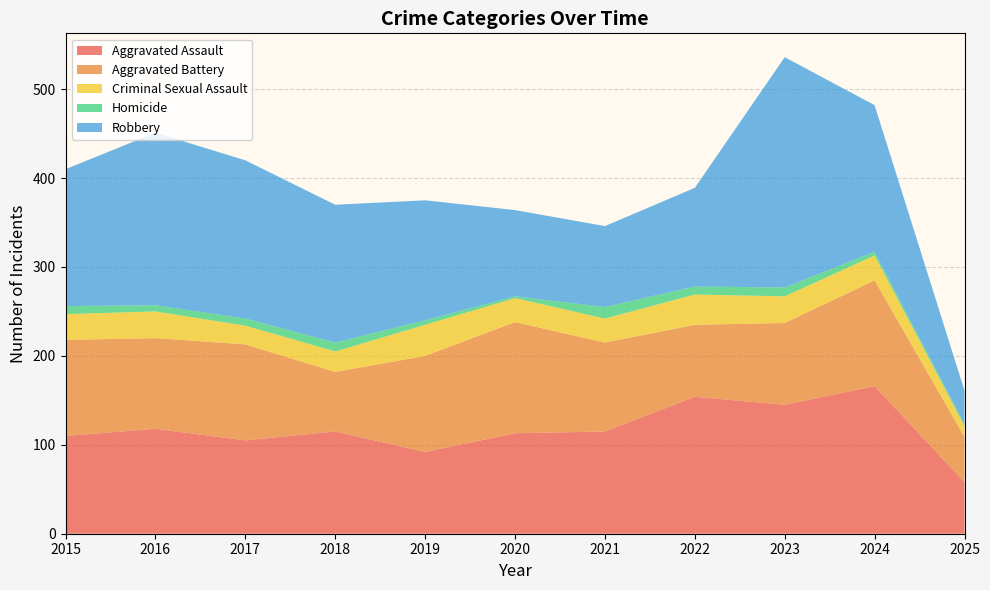

Reading left to right, extract all data points from this chart.

Aggravated Assault: 110	118	105	115	92	113	115	154	145	166	58
Aggravated Battery: 108	102	108	67	108	125	100	81	92	119	51
Criminal Sexual Assault: 29	30	21	23	35	27	27	34	30	28	12
Homicide: 9	7	8	10	5	2	13	9	10	4	2
Robbery: 154	194	178	155	135	97	91	111	259	165	38